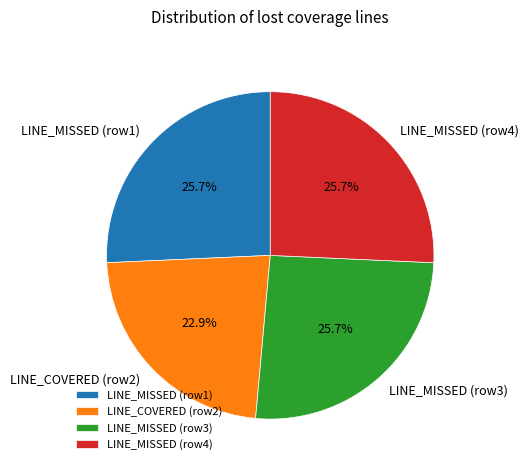

Combined, what portion of the pie is LINE_COVERED (row2) and LINE_MISSED (row4)?

48.6%